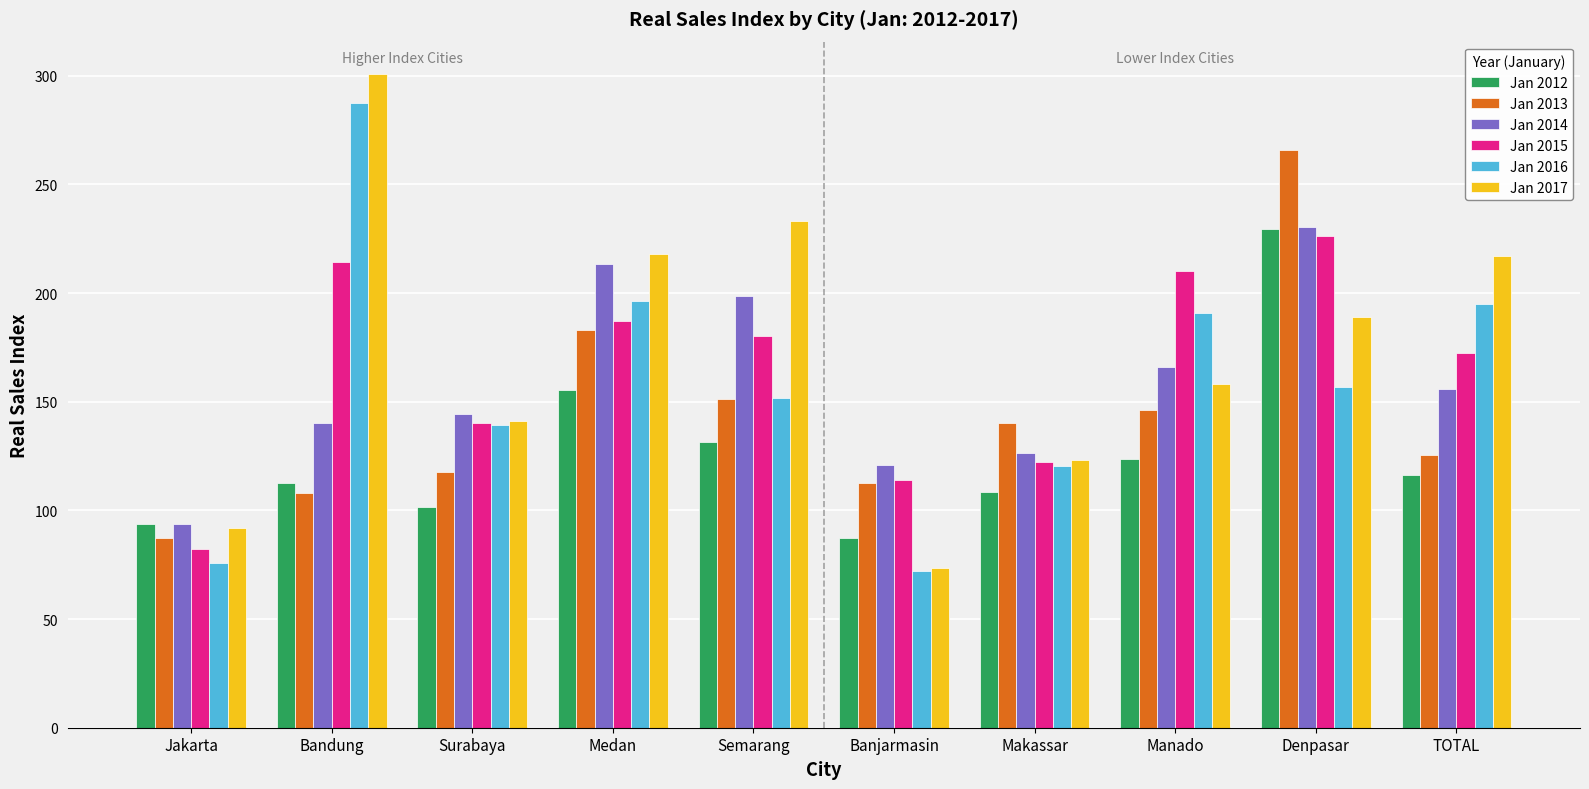

What is the maximum value for Jan 2017?

300.7